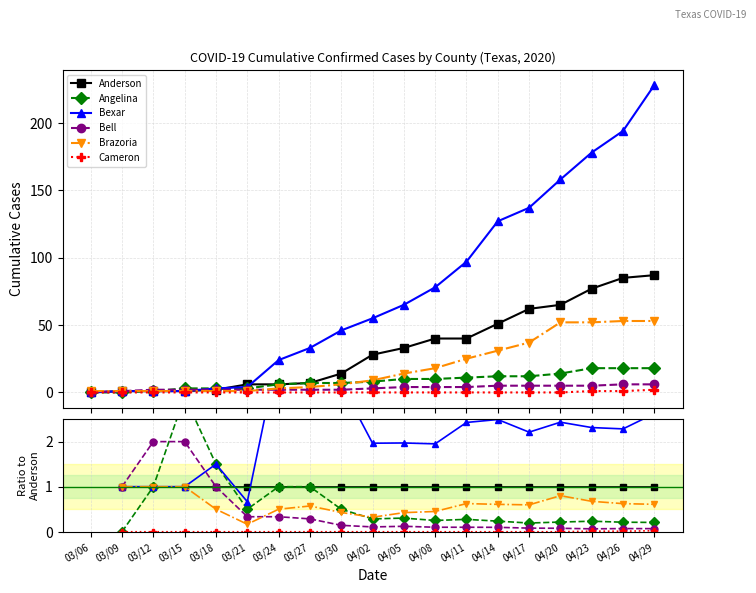

True or false: Brazoria and Bexar cross at least once.

False